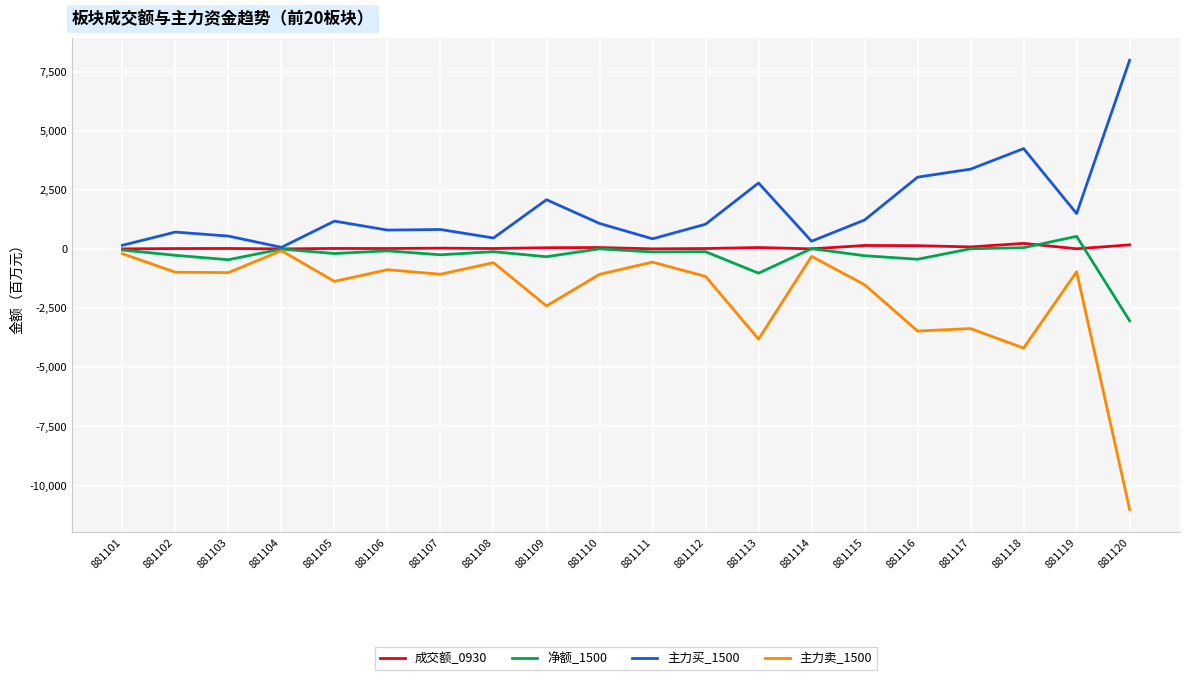

Where does the 主力买_1500 series first go above 1078?

881105